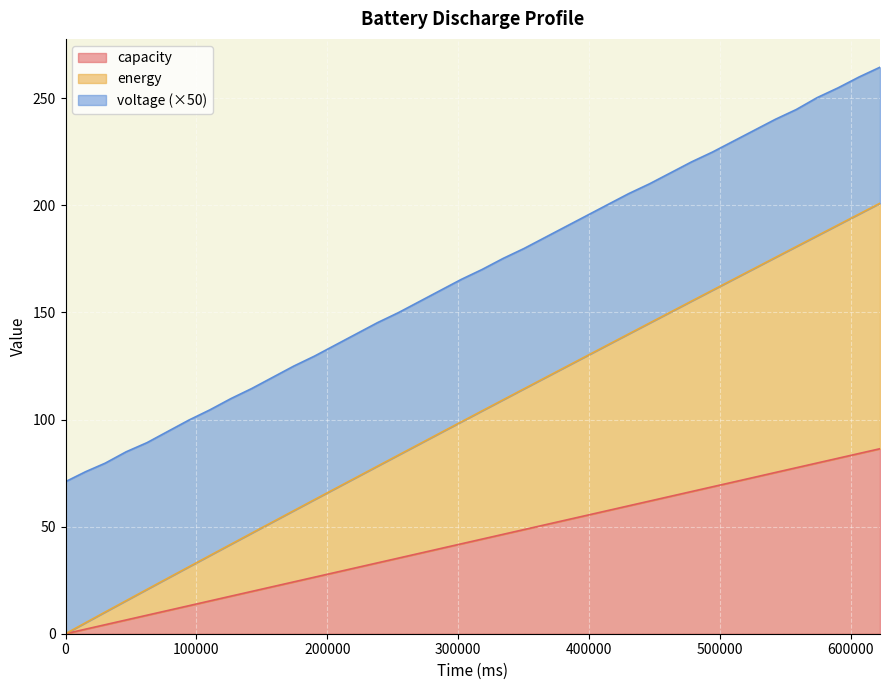

True or false: capacity and energy cross at least once.

False